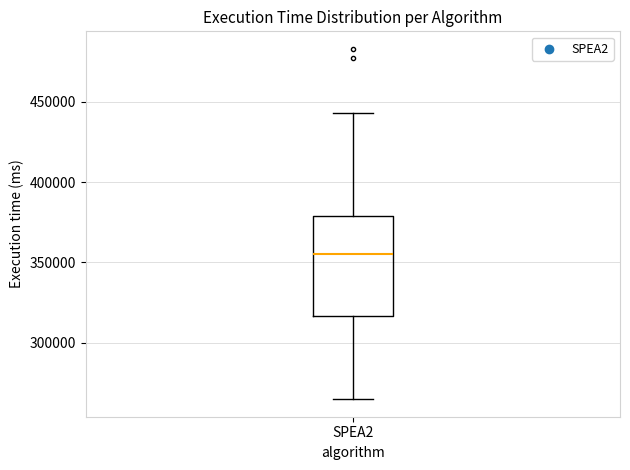

Where does the lower whisker of the box for SPEA2 end on the y-axis? The values are not printed on the chart, so give them approximately, as read against the axis.

265000